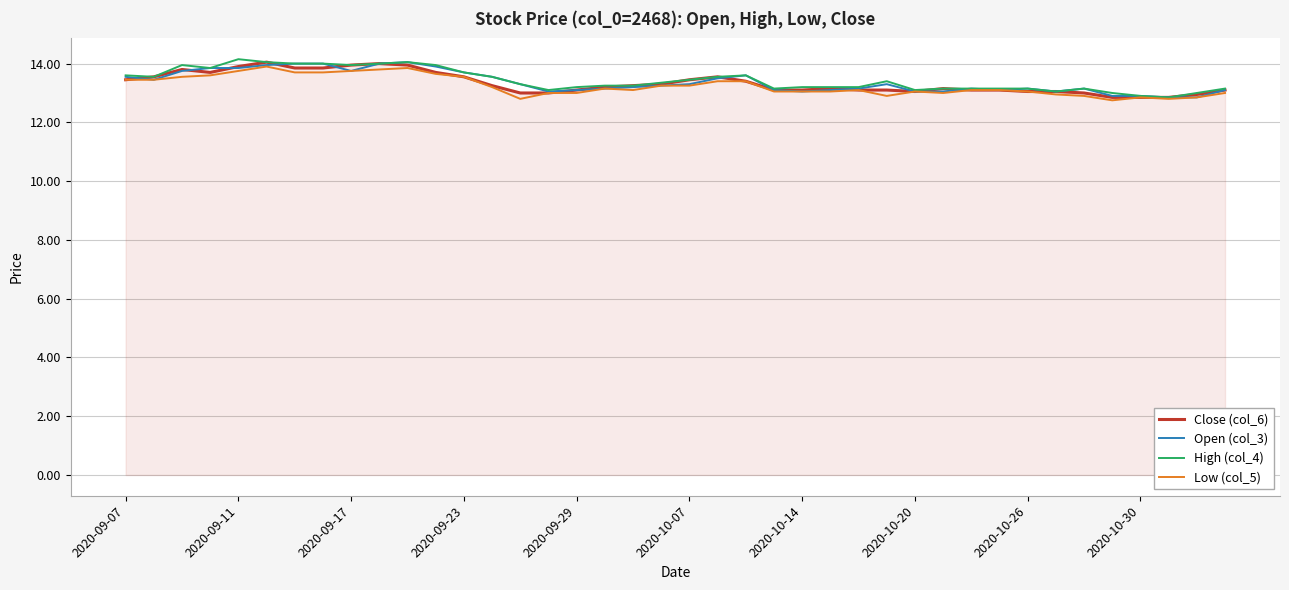

What is the minimum value shown in the chart?

12.8